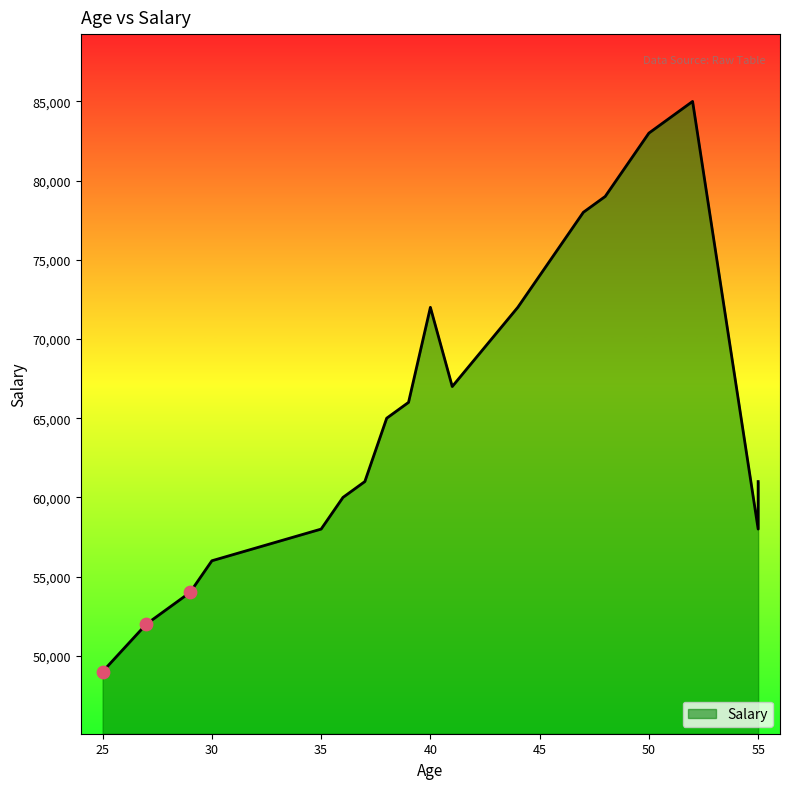

What is the change in value from 30 to 38?

+9000